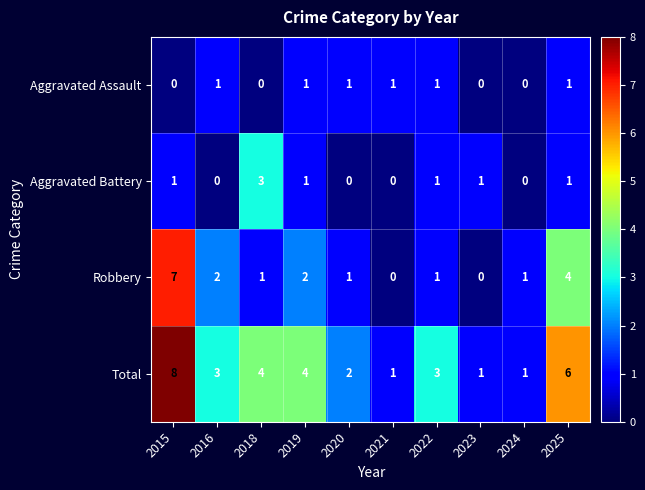

How many data points does each series have?

10